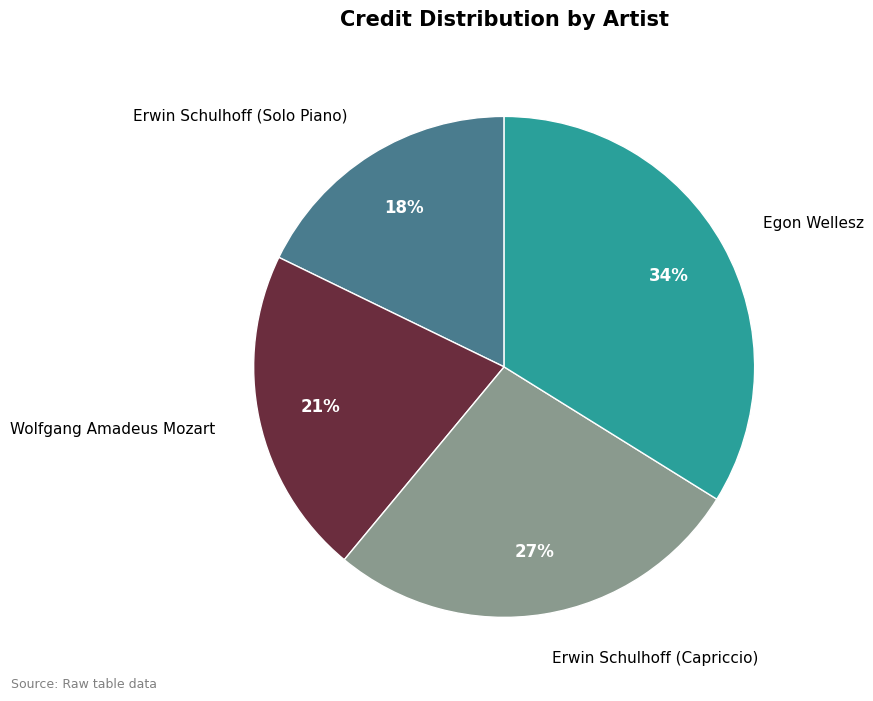

Does Erwin Schulhoff (Capriccio) represent more than half of the total?

No